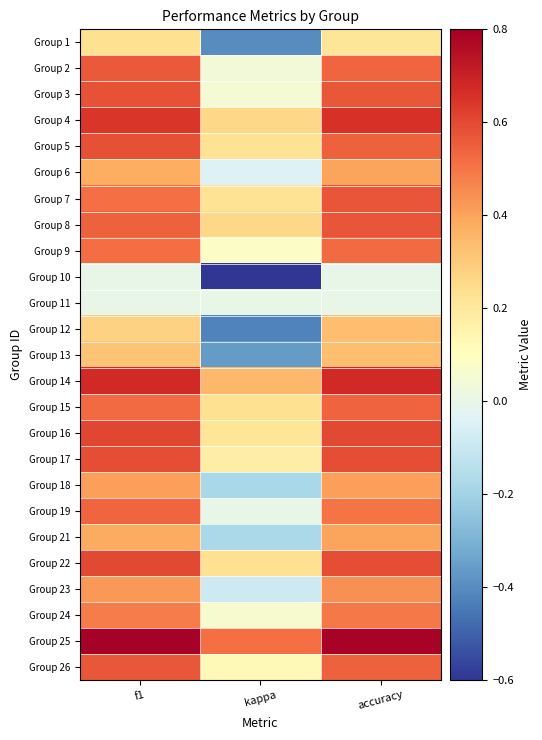

Reading left to right, extract all data points from this chart.

Group 1: f1=0.2	kappa=-0.4	accuracy=0.2
Group 2: f1=0.6	kappa=0.0	accuracy=0.5
Group 3: f1=0.6	kappa=0.0	accuracy=0.6
Group 4: f1=0.6	kappa=0.3	accuracy=0.7
Group 5: f1=0.6	kappa=0.2	accuracy=0.5
Group 6: f1=0.4	kappa=-0.0	accuracy=0.4
Group 7: f1=0.5	kappa=0.2	accuracy=0.6
Group 8: f1=0.5	kappa=0.3	accuracy=0.6
Group 9: f1=0.5	kappa=0.1	accuracy=0.5
Group 10: f1=0.0	kappa=-0.6	accuracy=0.0
Group 11: f1=0.0	kappa=0.0	accuracy=0.0
Group 12: f1=0.3	kappa=-0.4	accuracy=0.3
Group 13: f1=0.3	kappa=-0.4	accuracy=0.3
Group 14: f1=0.7	kappa=0.3	accuracy=0.7
Group 15: f1=0.5	kappa=0.2	accuracy=0.5
Group 16: f1=0.6	kappa=0.2	accuracy=0.6
Group 17: f1=0.6	kappa=0.2	accuracy=0.6
Group 18: f1=0.4	kappa=-0.2	accuracy=0.4
Group 19: f1=0.5	kappa=0.0	accuracy=0.5
Group 21: f1=0.4	kappa=-0.2	accuracy=0.4
Group 22: f1=0.6	kappa=0.2	accuracy=0.6
Group 23: f1=0.4	kappa=-0.1	accuracy=0.4
Group 24: f1=0.5	kappa=0.1	accuracy=0.5
Group 25: f1=0.8	kappa=0.5	accuracy=0.8
Group 26: f1=0.6	kappa=0.1	accuracy=0.5